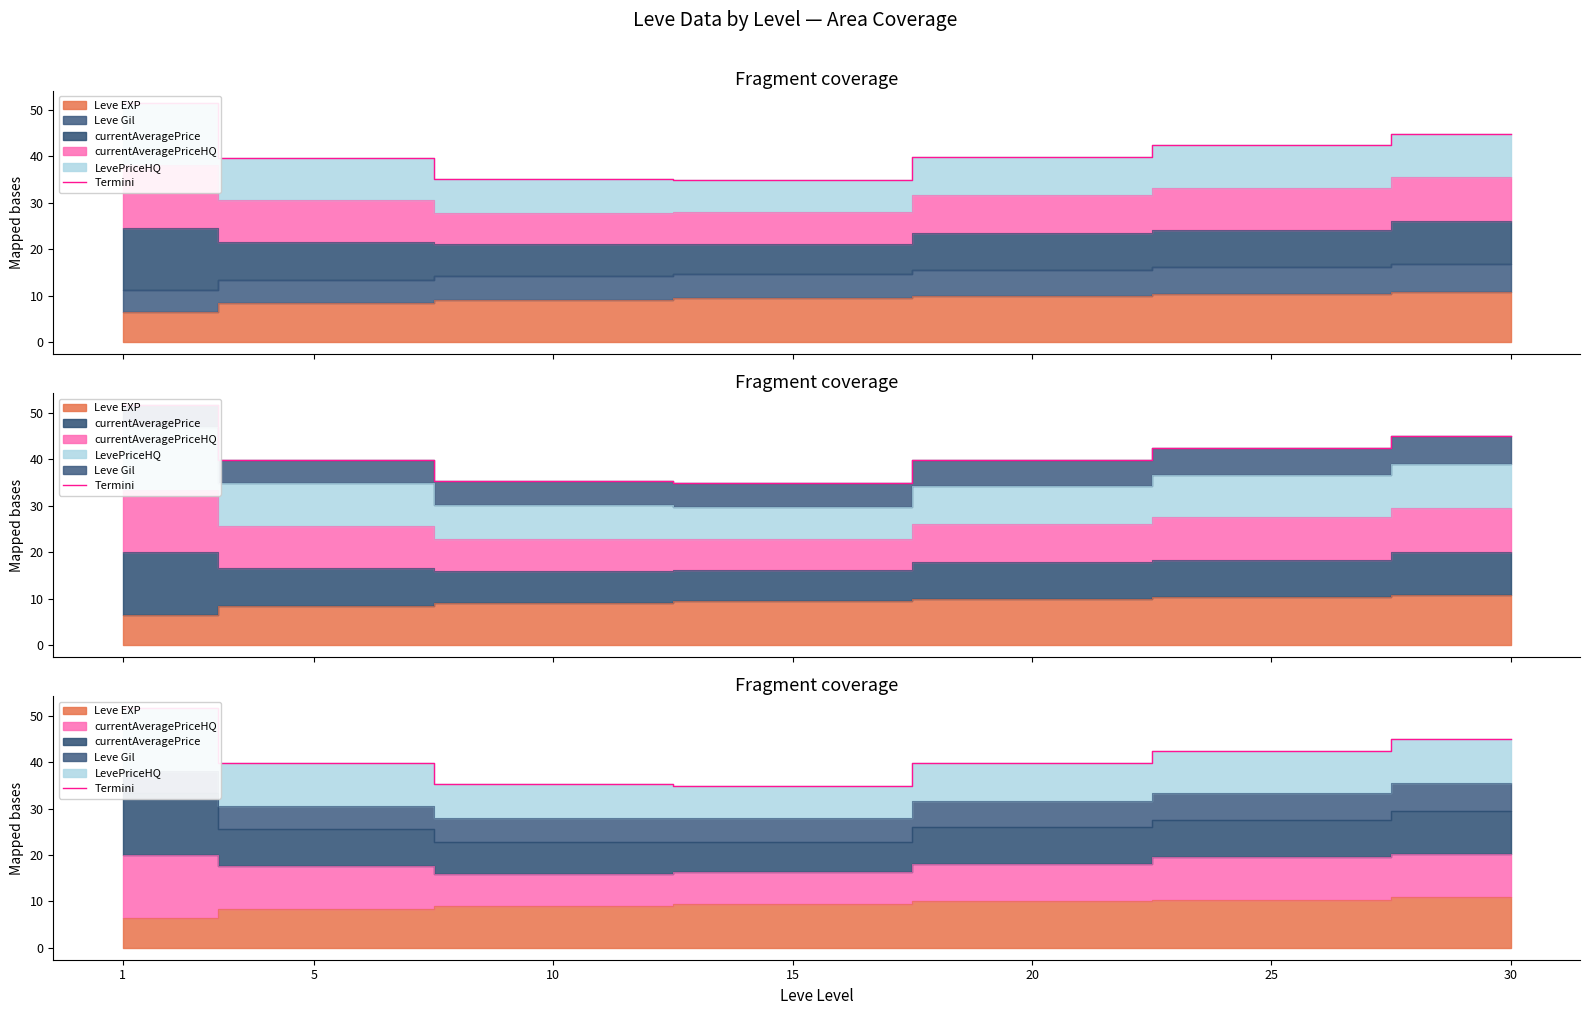

Count the number of values greater than 39.

5